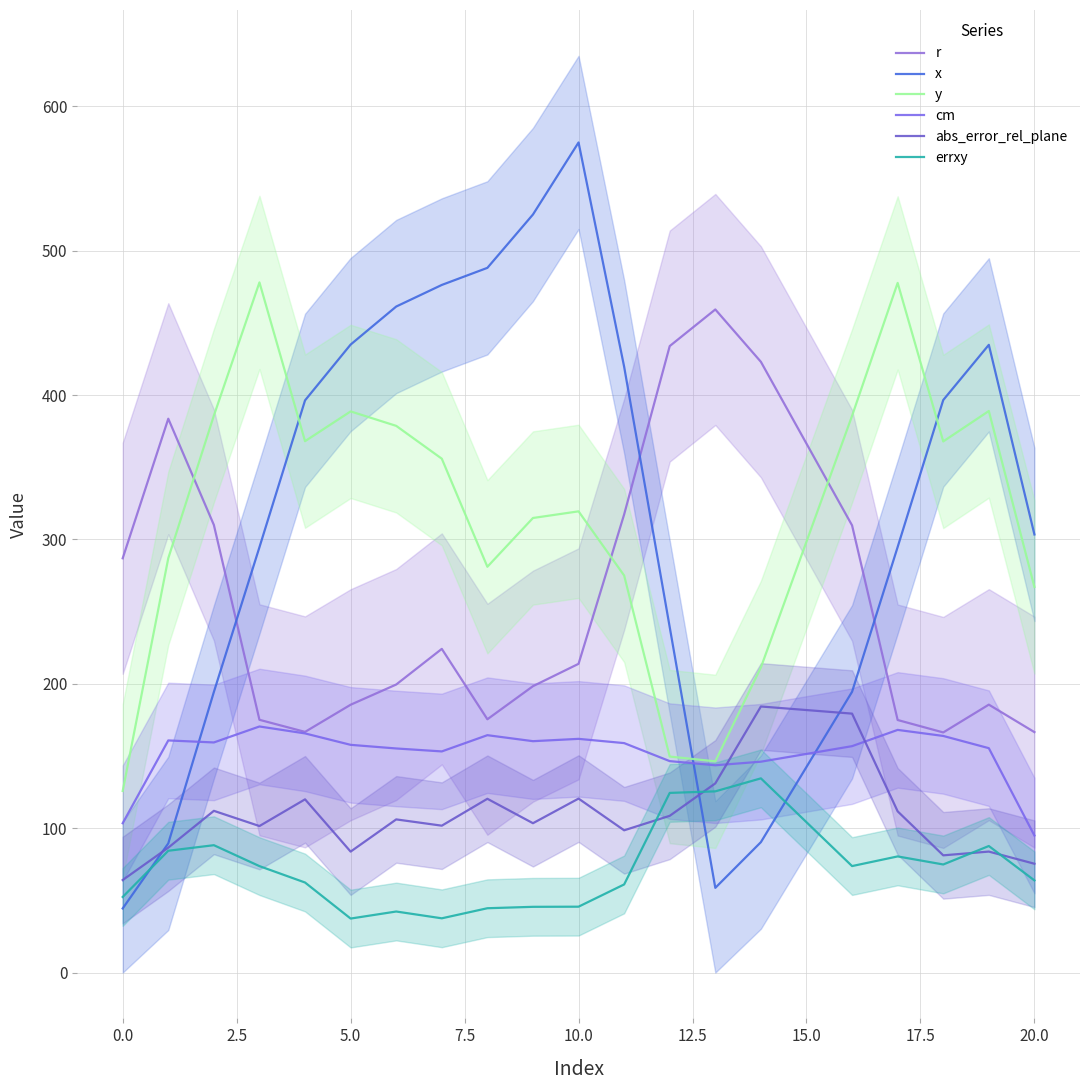

True or false: abs_error_rel_plane and r cross at least once.

False